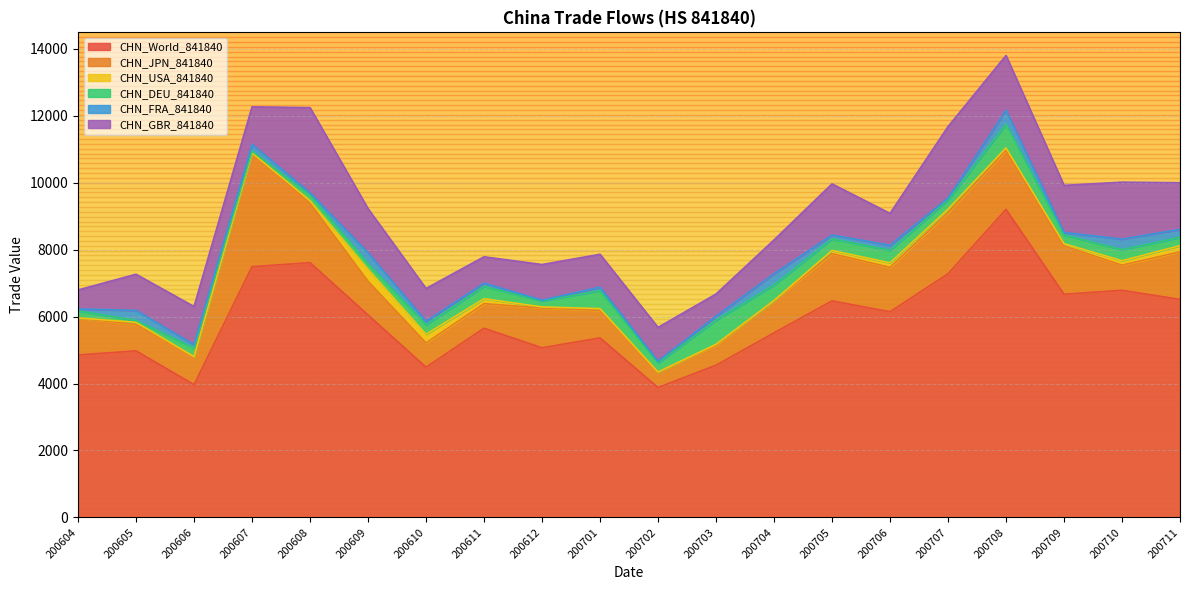

What is the value of the CHN_World_841840 point at the 1st from the left?

4854